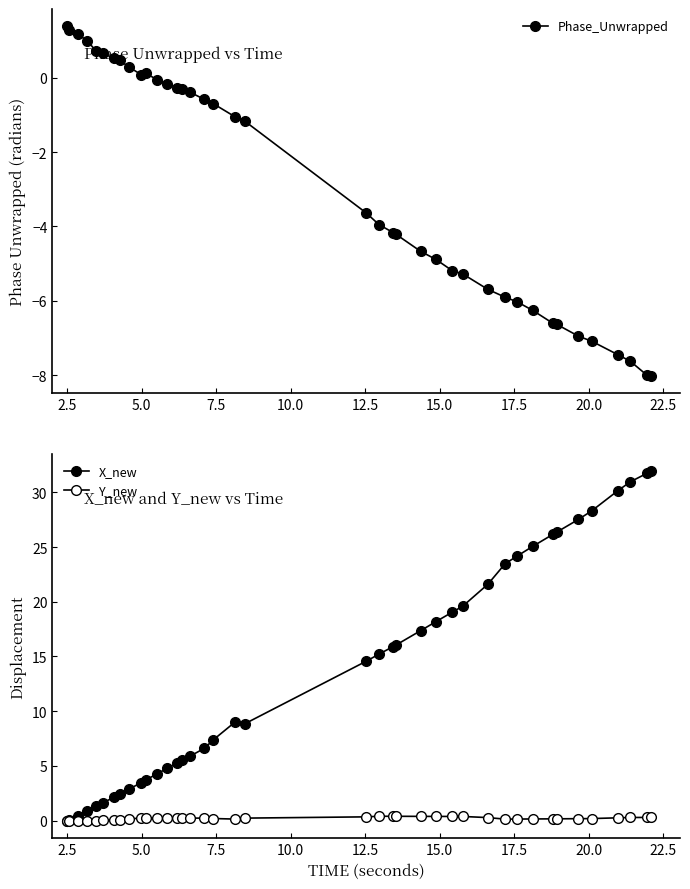

True or false: Phase_Unwrapped and X_new intersect in this chart.

True